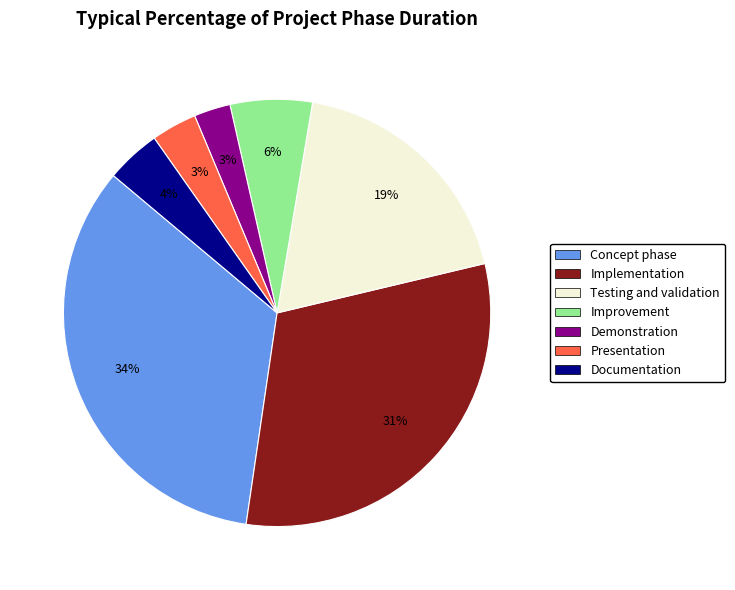

True or false: Implementation accounts for 31% of the total.

True